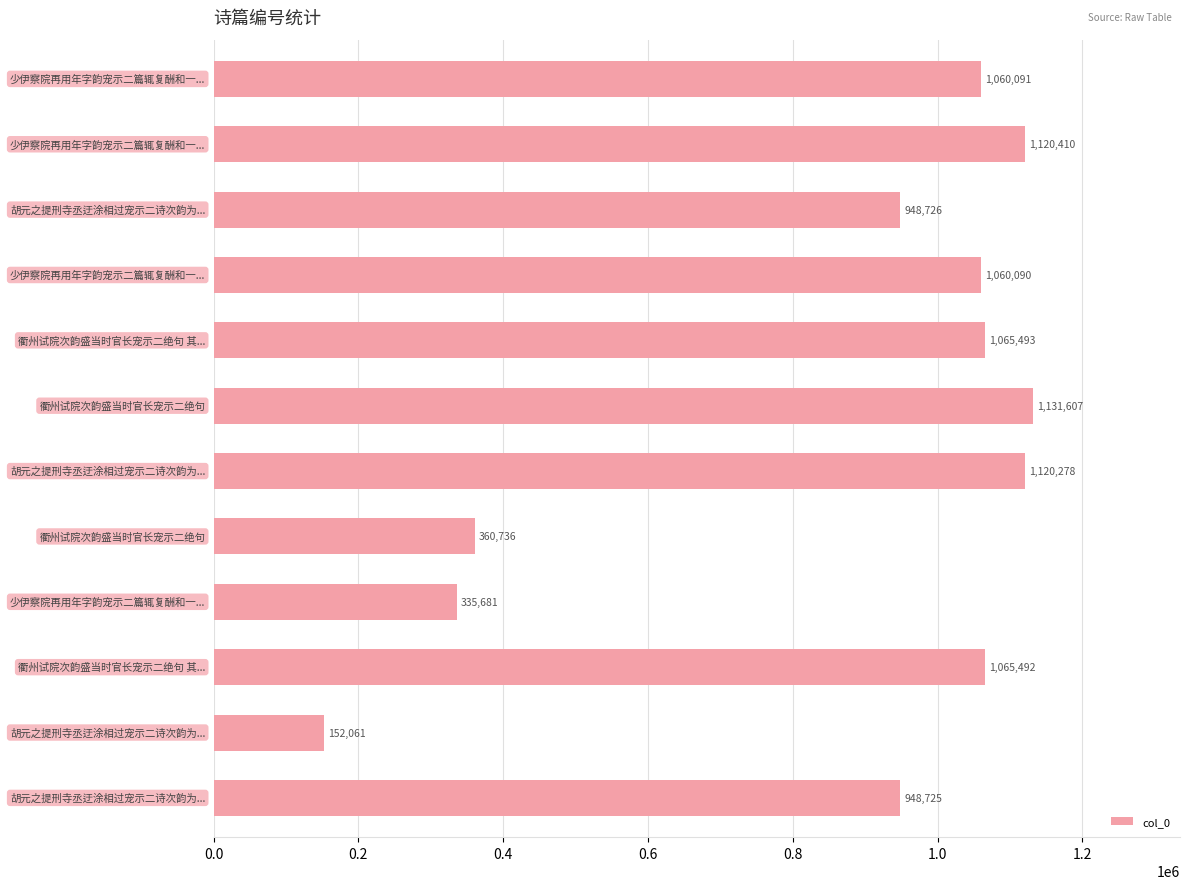

What is the difference between the maximum and minimum values?

979546